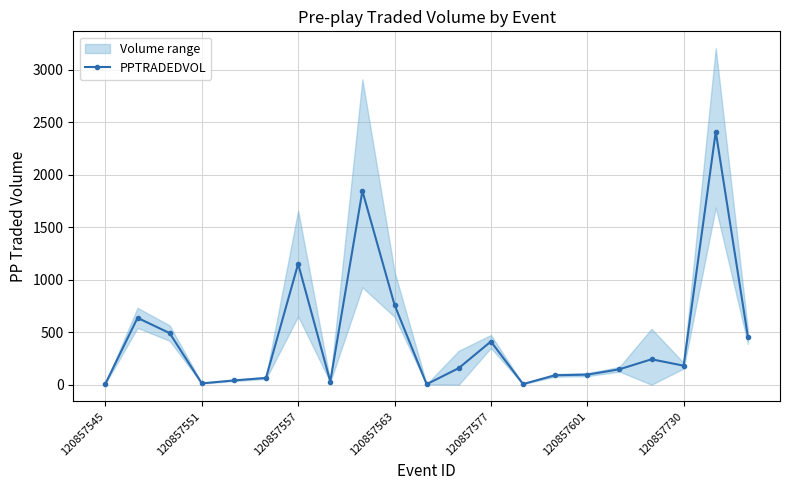

True or false: PPTRADEDVOL has more than 0 interior local peaks.

True